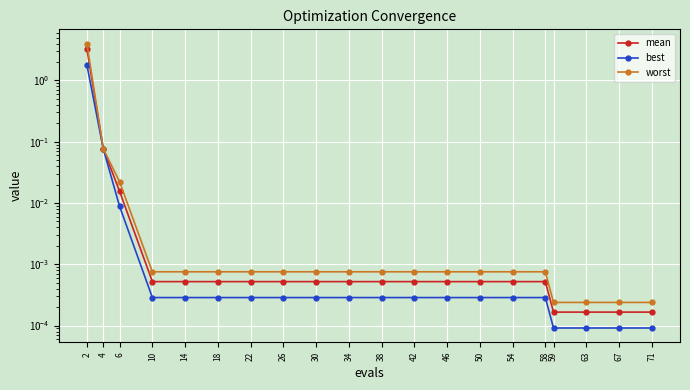

How many lines are shown in the chart?

3